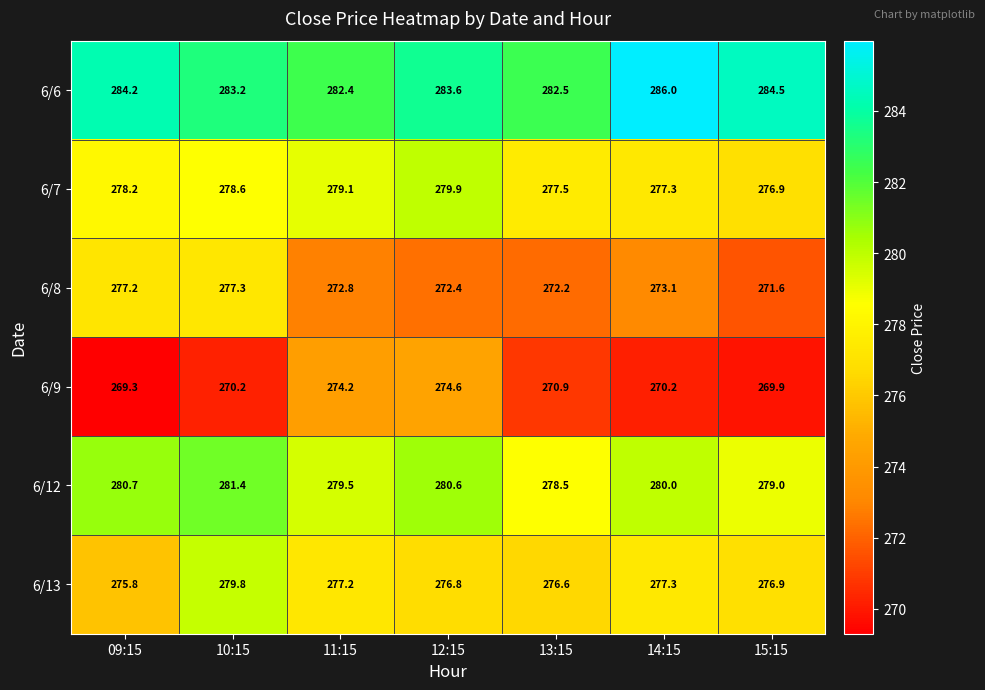

How many categories are shown in the chart?

7